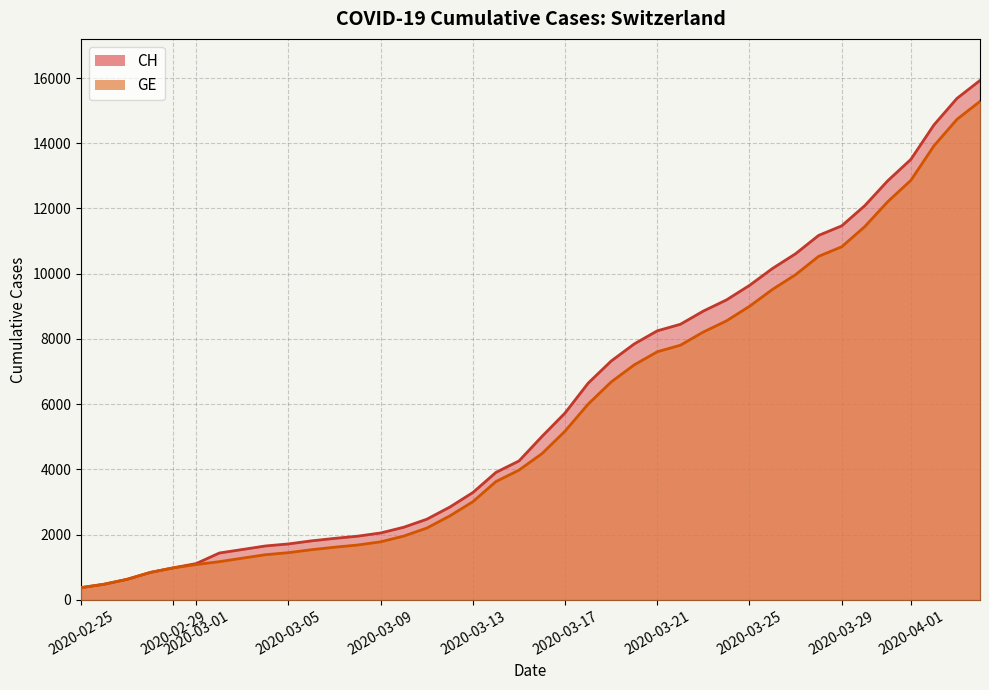

What is the difference between the maximum and second lowest values in the CH series?

15447